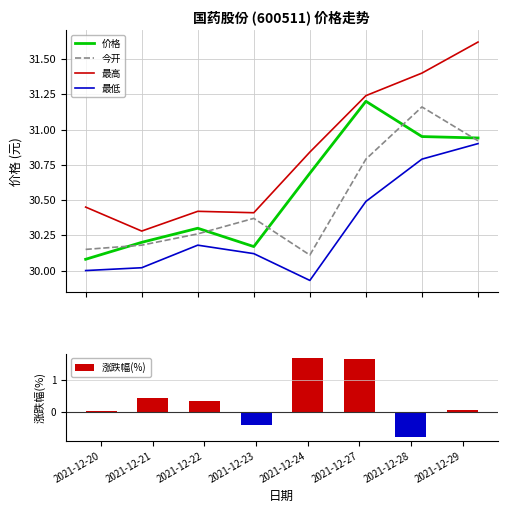

True or false: 价格 and 最高 cross at least once.

False